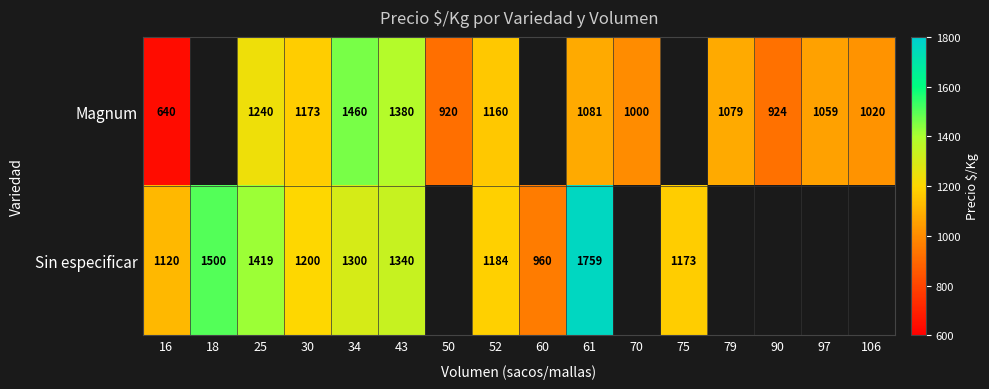

Is it true that Magnum equals 1081 at 61?

True